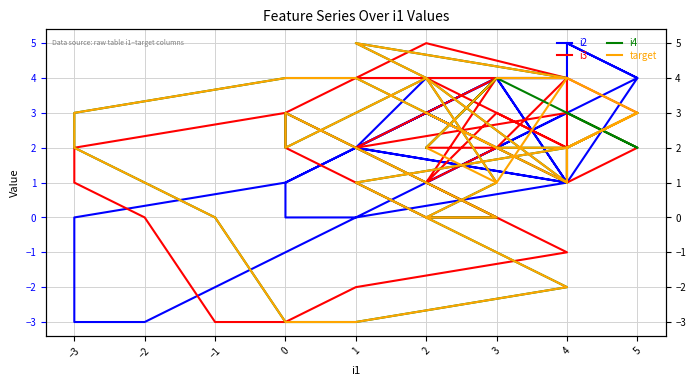

How many values in i2 are above zero?

32